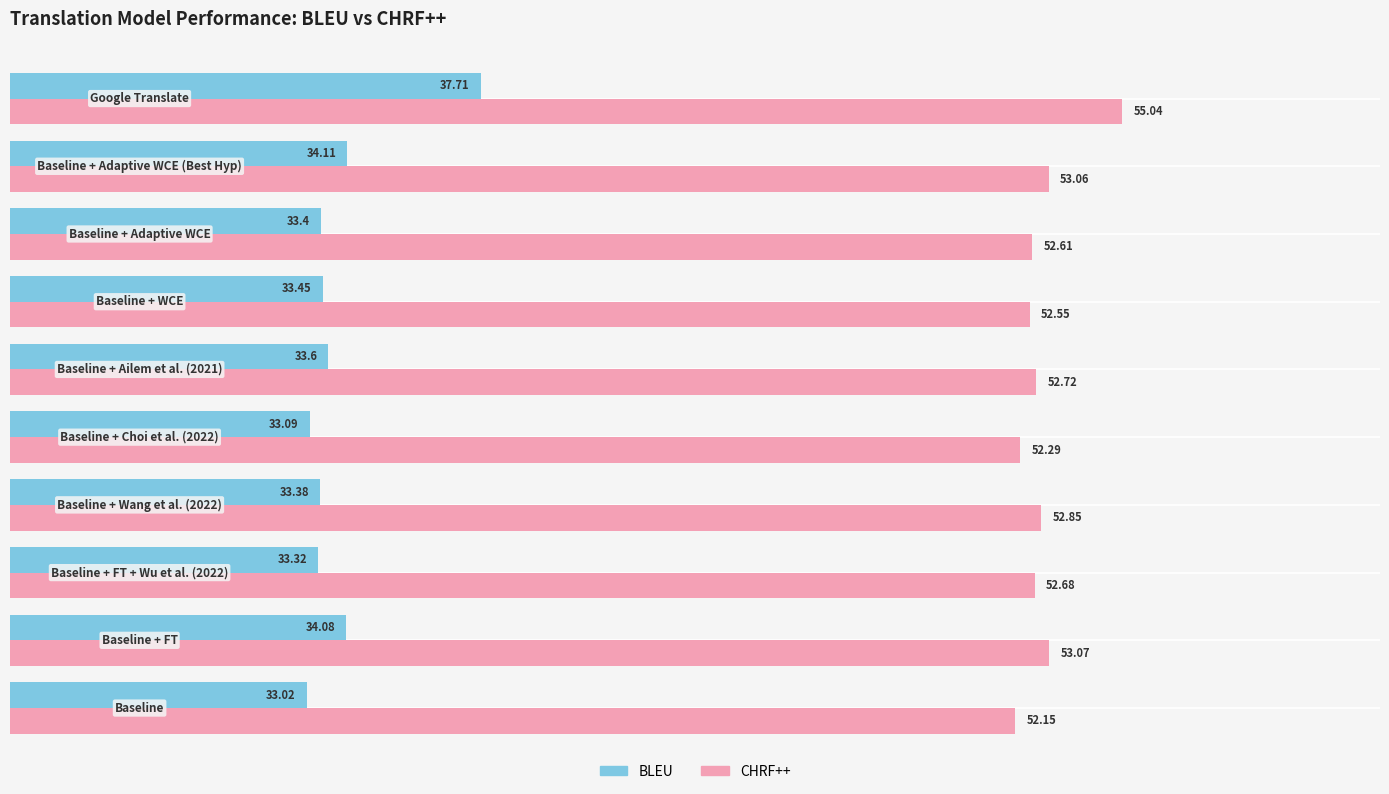

List the series in order of their peak value, lowest first.

BLEU, CHRF++